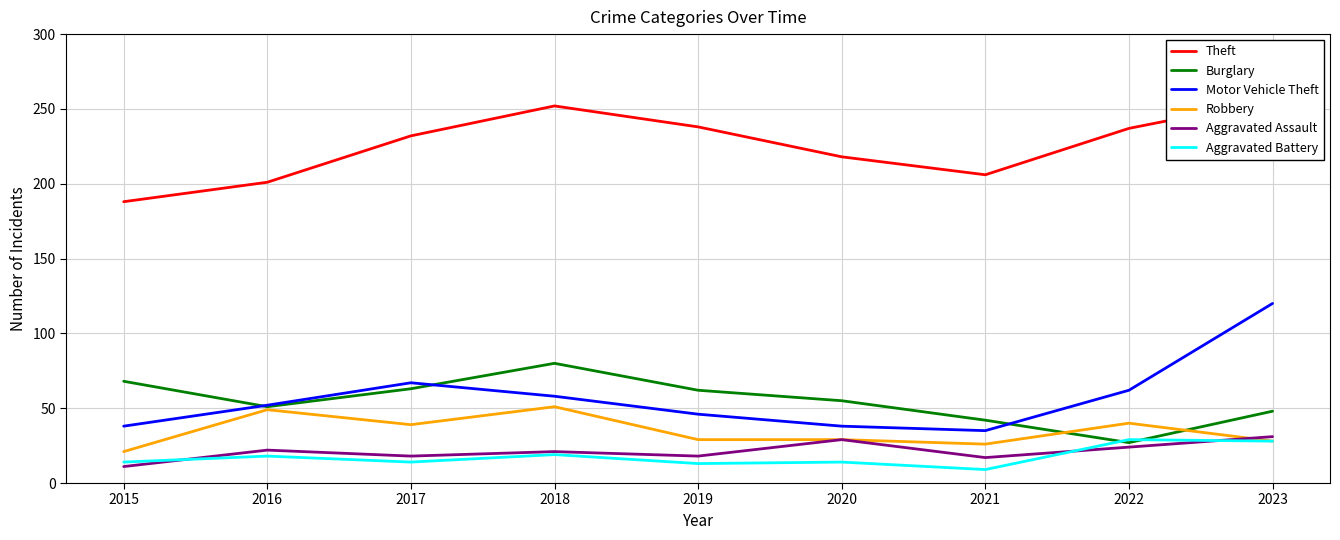

List the labels in order of Motor Vehicle Theft value, largest first.

2023, 2017, 2022, 2018, 2016, 2019, 2015, 2020, 2021